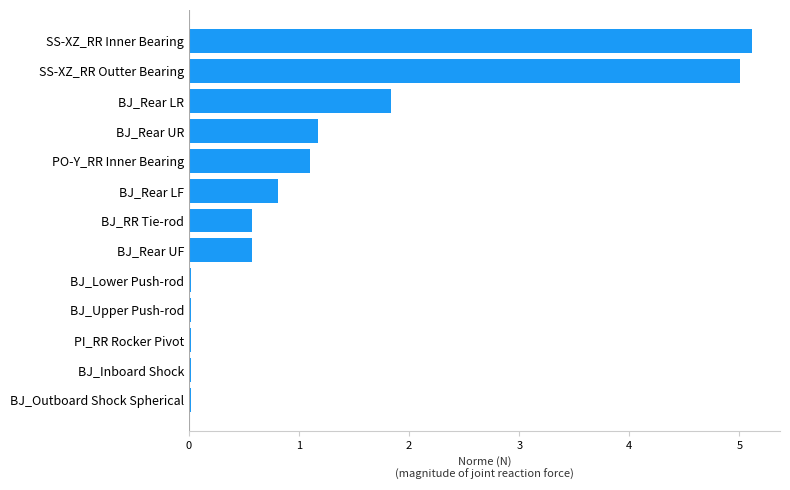

What is the greatest value displayed?

5.1